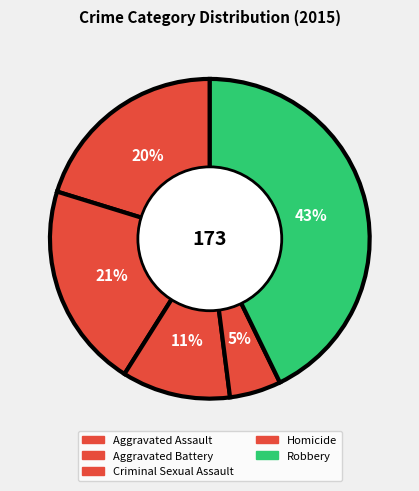

Which slice is the smallest?

Homicide